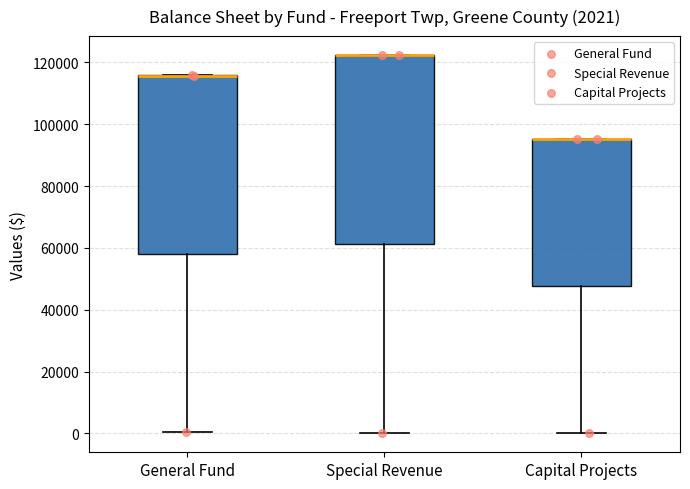

Which box is the tallest, from its lower edge to its upper edge?

Special Revenue